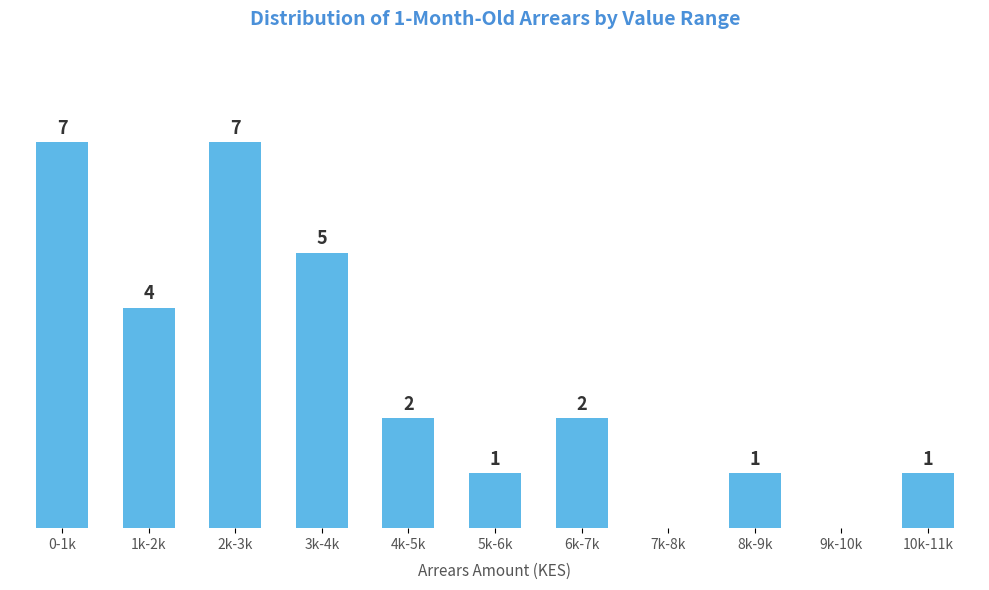

At which label does the data first exceed 2?

0-1k